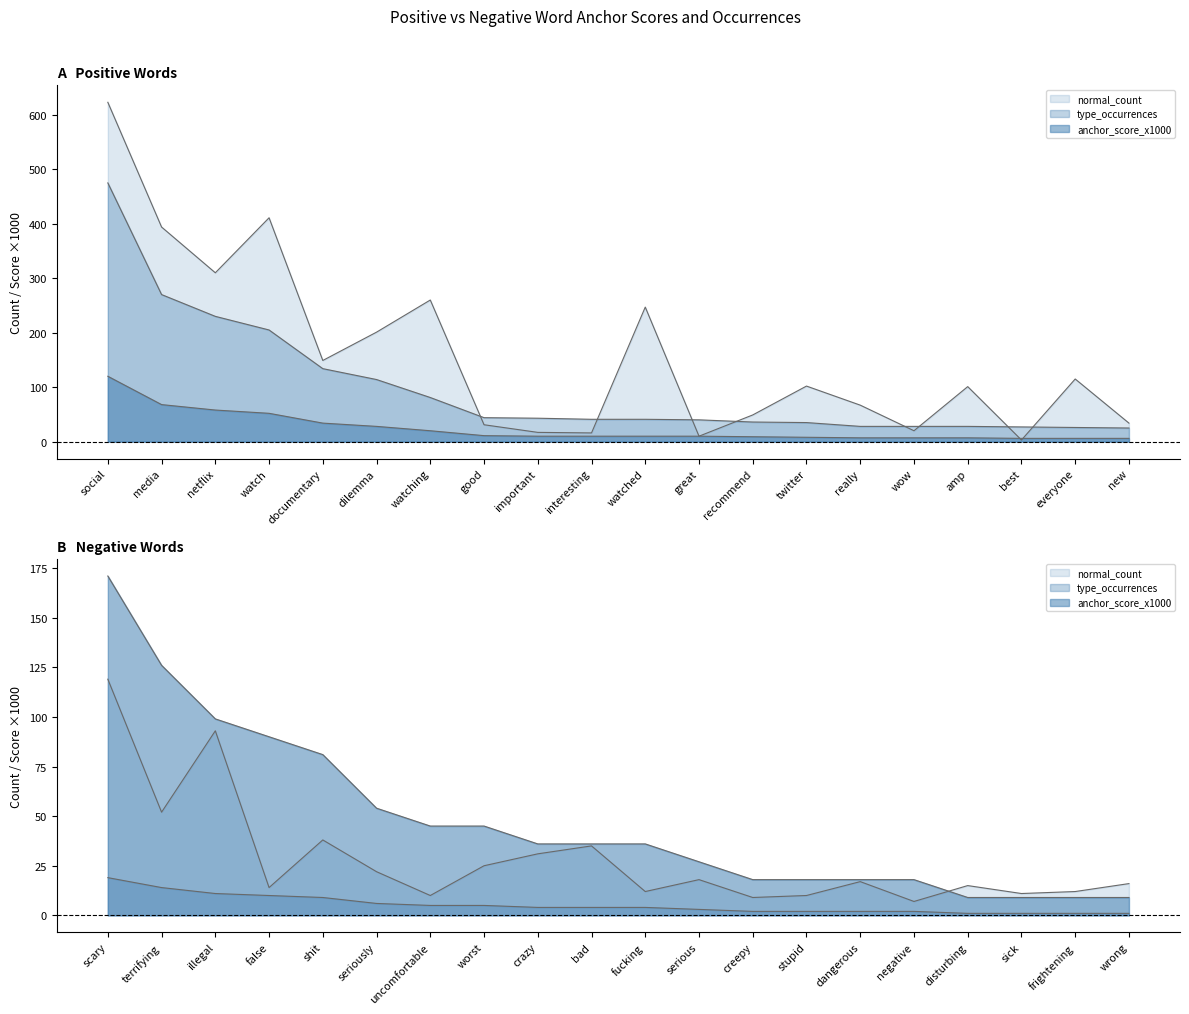

Rank the series by their average value, from lowest to highest.

anchor_score_x1000, type_occurrences, normal_count